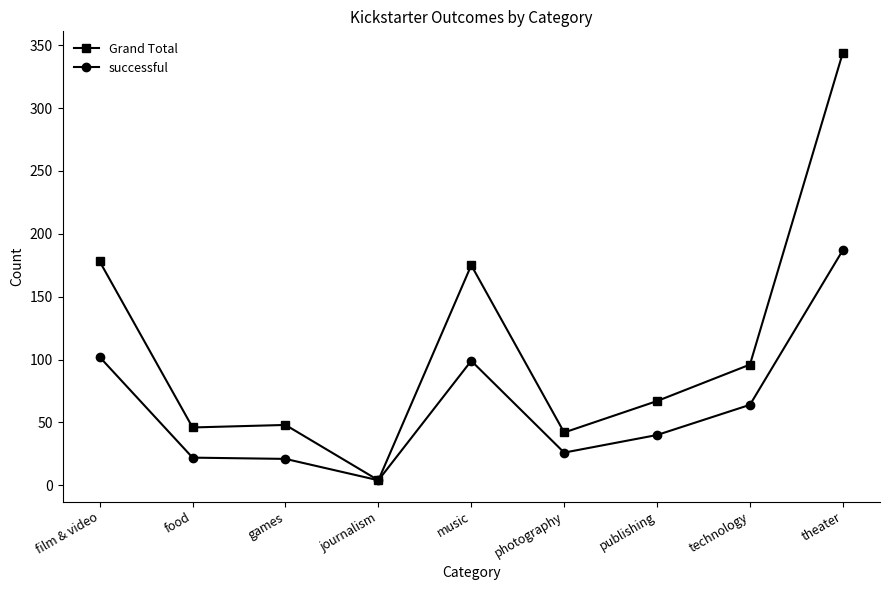

What is the average value of the successful series?

63